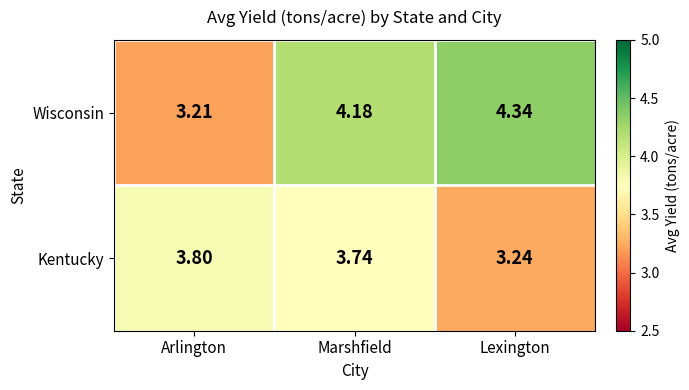

Which series has the largest total across all categories?

Wisconsin